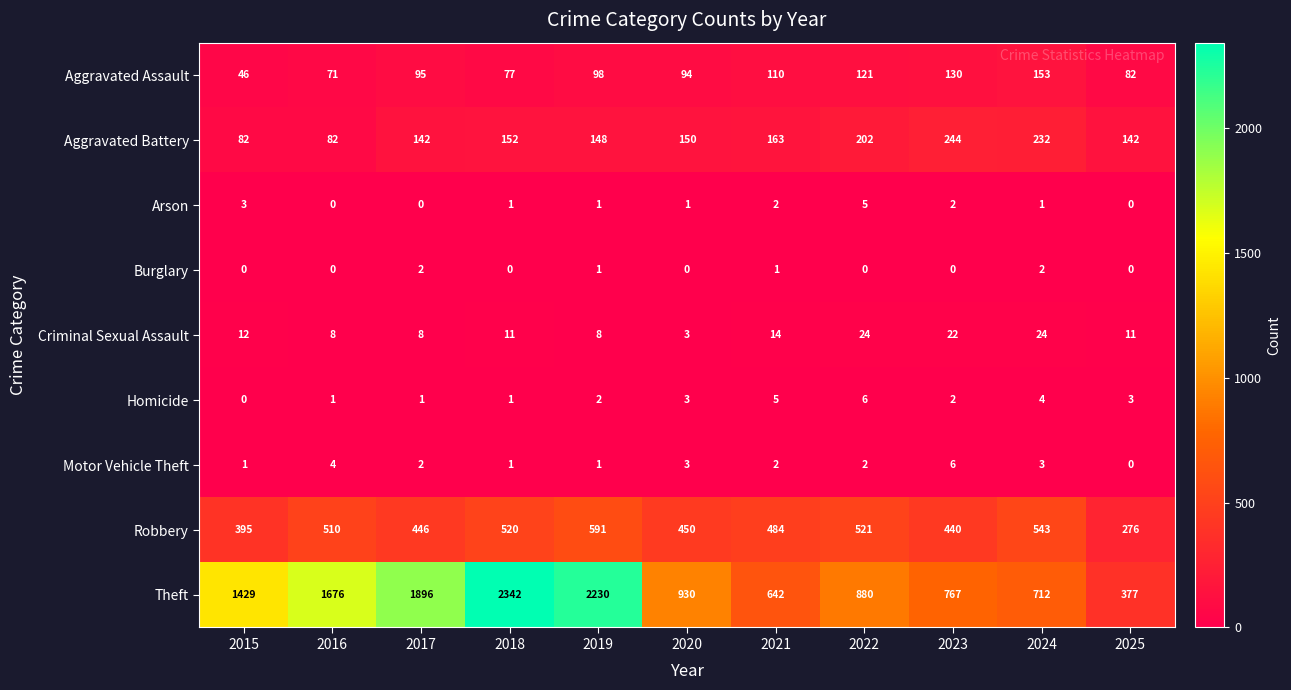

At which category is the sum across all series the highest?

2018